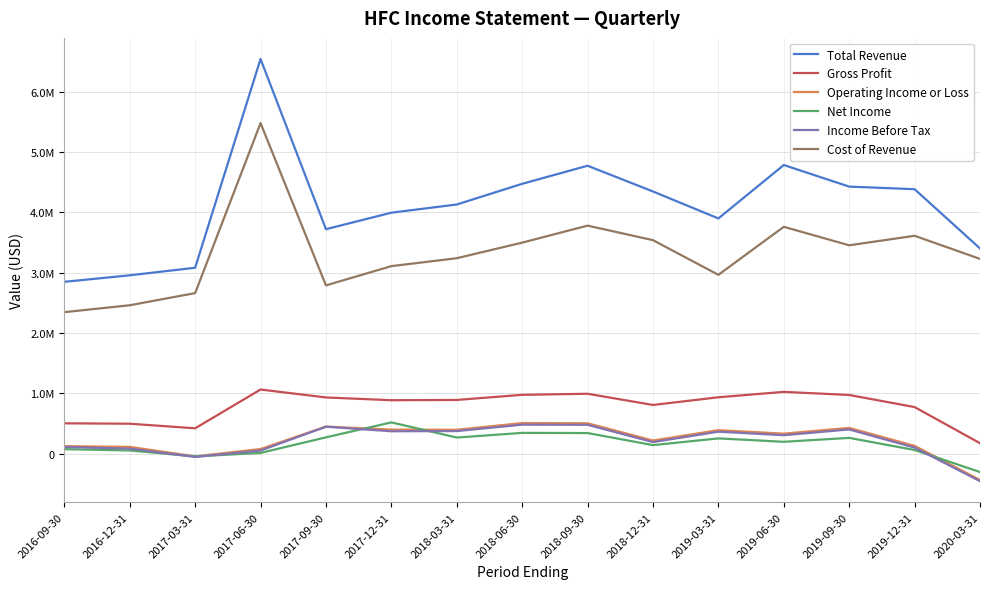

Is this an area chart (filled region under the line)?

No